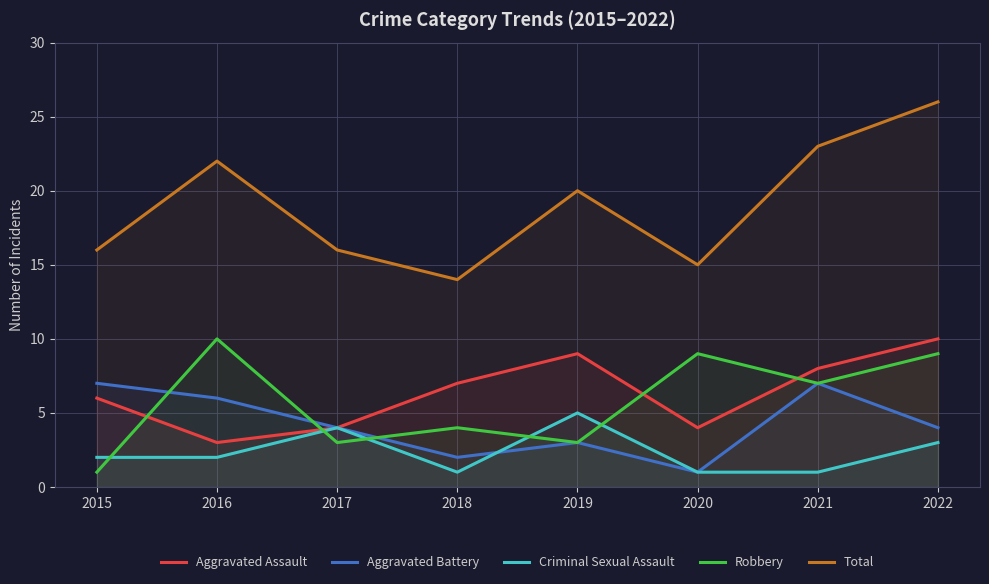

At which category does Aggravated Battery reach its first local valley?

2018